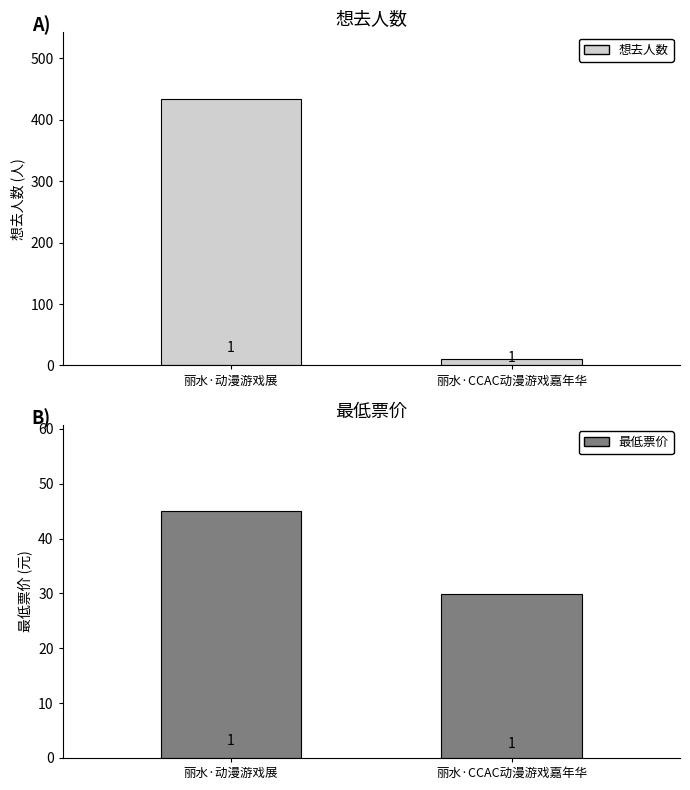

Reading left to right, extract all data points from this chart.

想去人数: 丽水·动漫游戏展=434.0	丽水·CCAC动漫游戏嘉年华=10.0
最低票价: 丽水·动漫游戏展=45.0	丽水·CCAC动漫游戏嘉年华=29.9